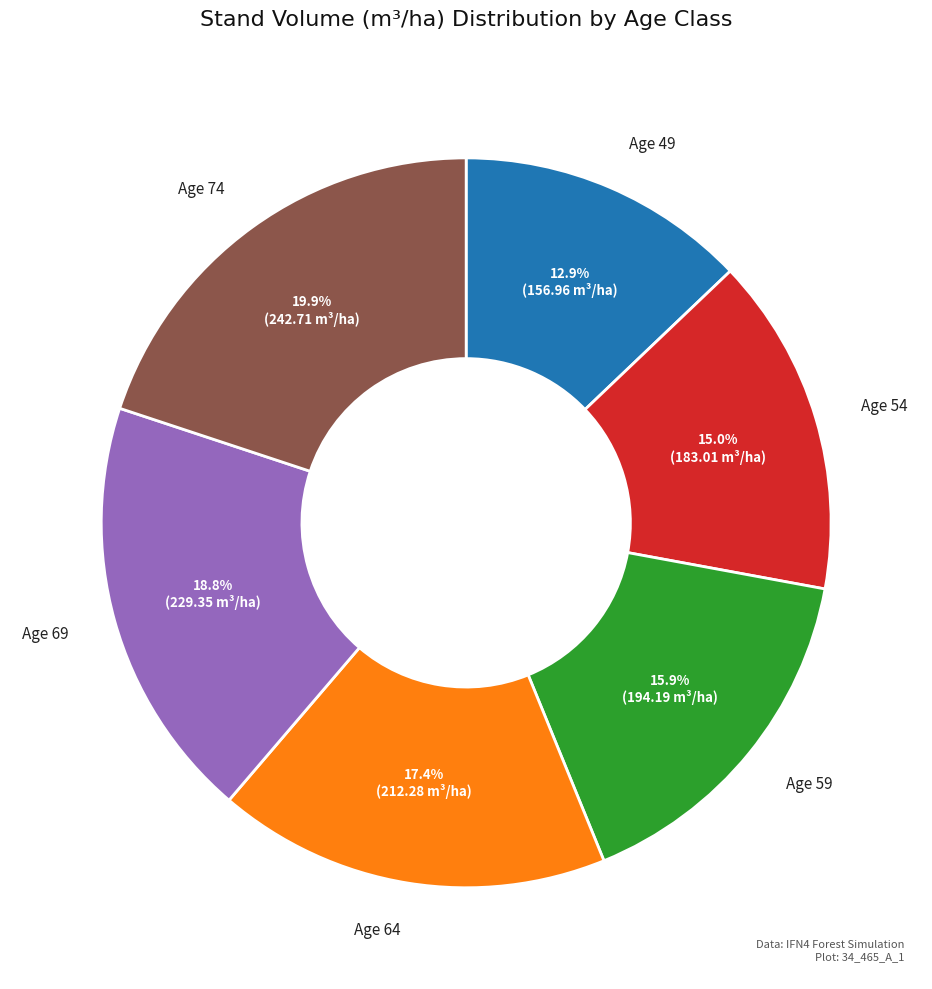

Does any single category account for the majority?

No